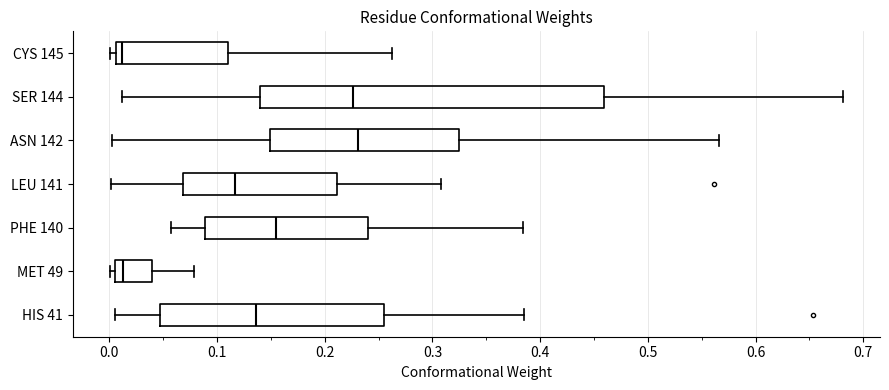

Where is the left edge of the box for CYS 145 on the x-axis? The values are not printed on the chart, so give them approximately, as read against the axis.

0.01